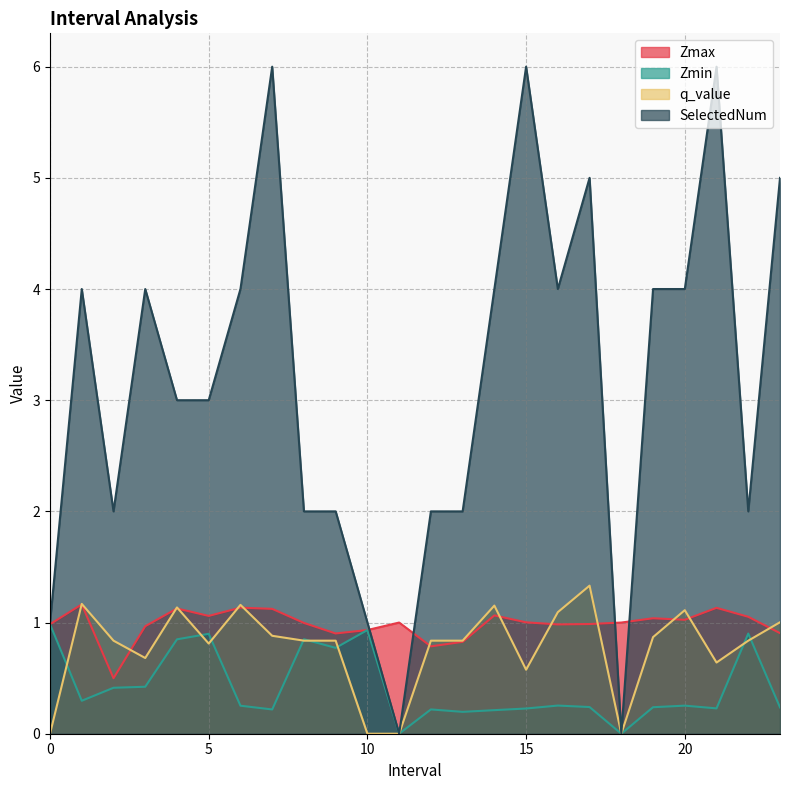

True or false: SelectedNum has more than 2 interior local peaks.

True